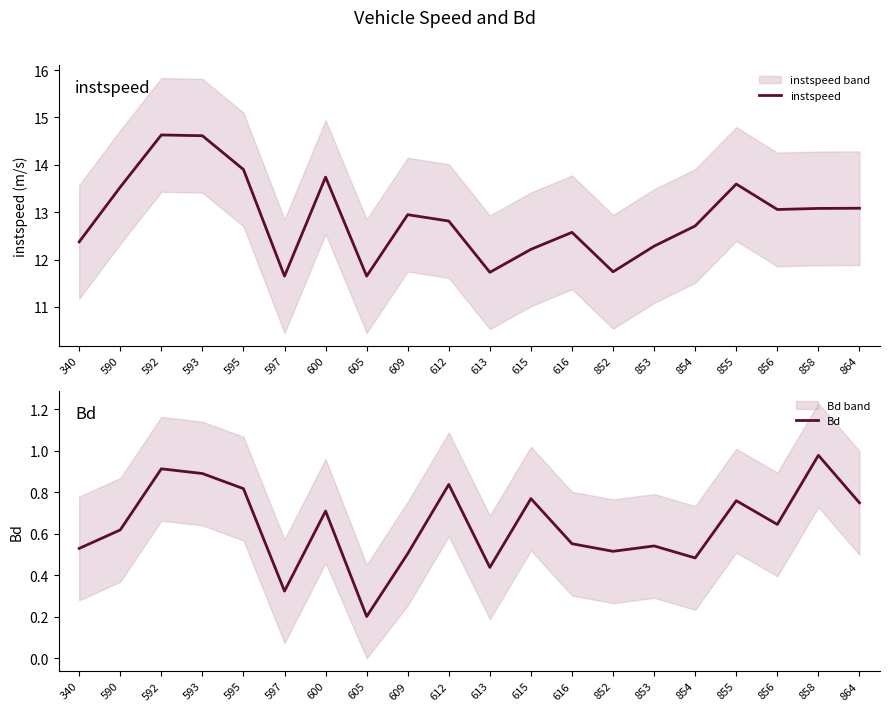

Reading left to right, extract all data points from this chart.

instspeed: 12.4	13.5	14.6	14.6	13.9	11.7	13.7	11.7	12.9	12.8	11.7	12.2	12.6	11.7	12.3	12.7	13.6	13.1	13.1	13.1
Bd: 0.5	0.6	0.9	0.9	0.8	0.3	0.7	0.2	0.5	0.8	0.4	0.8	0.6	0.5	0.5	0.5	0.8	0.6	1.0	0.7